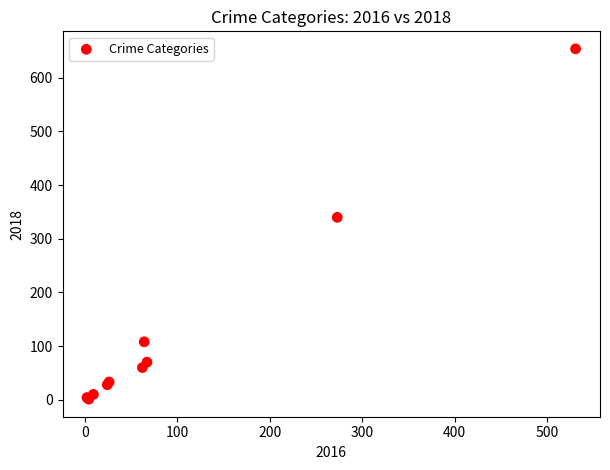

What Y value in the scatter plot is closest to 327?

340